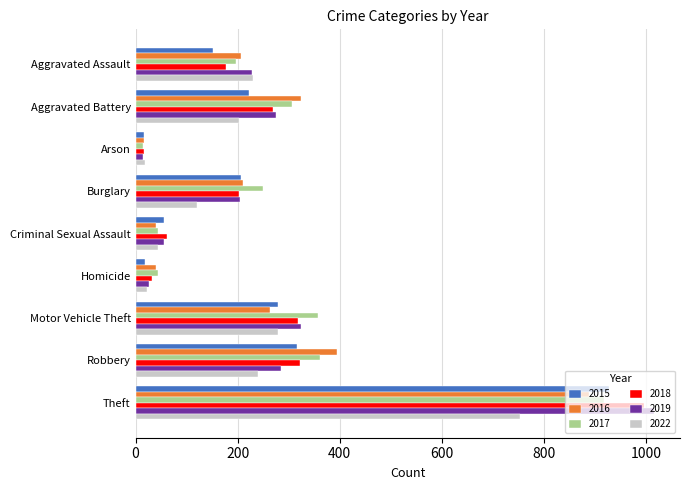

At how many categories does at least one series exceed 68?

6